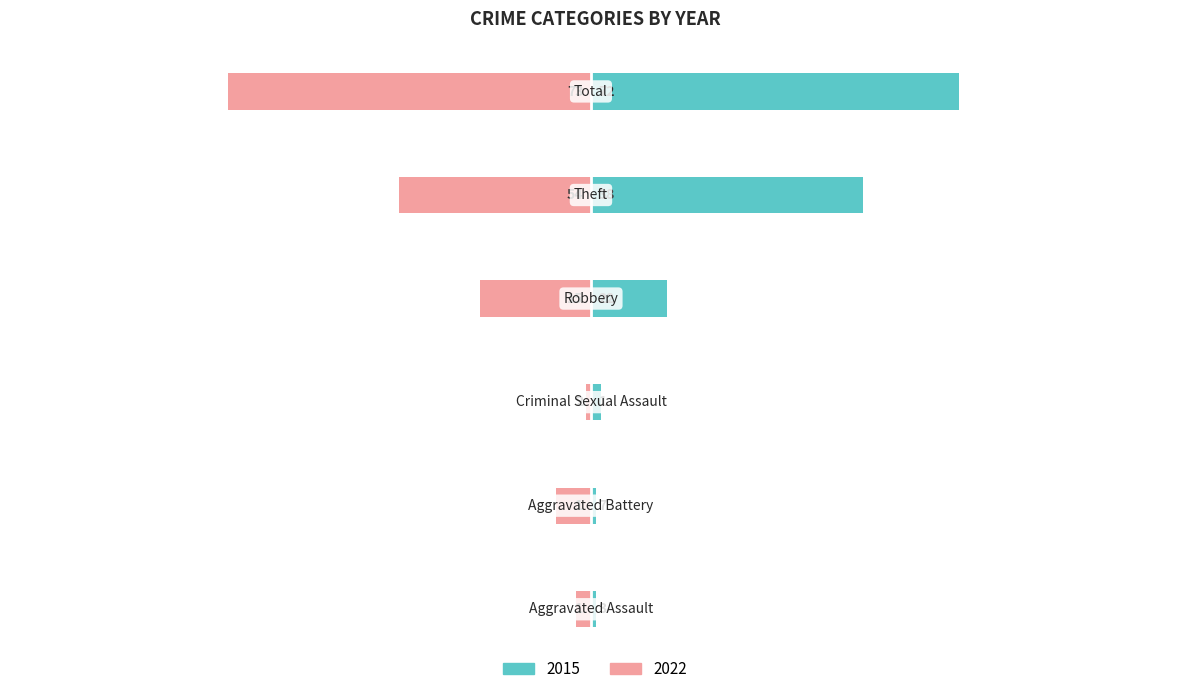

Between Theft and Total, which series saw the biggest shift?

2022